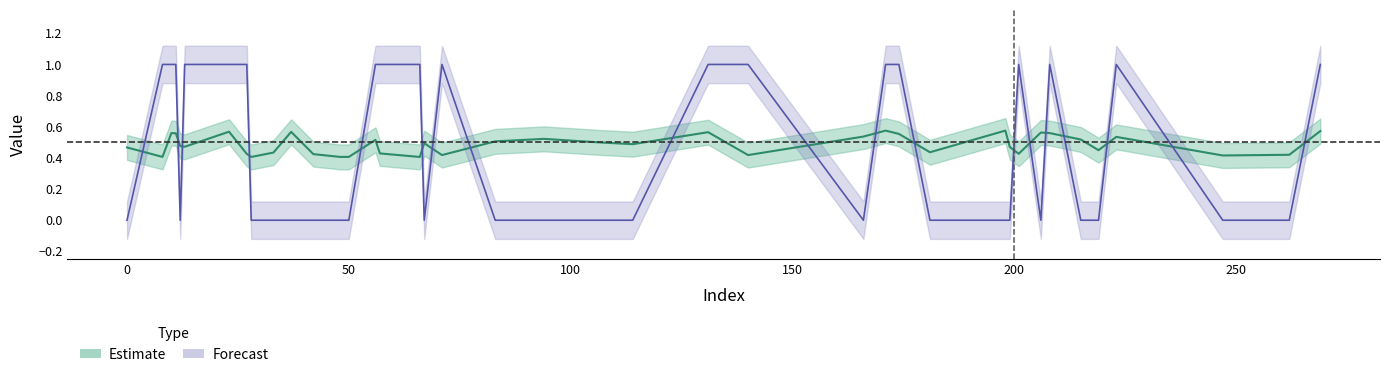

Reading left to right, extract all data points from this chart.

y_pred: 0=0.5	8=0.4	10=0.6	11=0.6	12=0.5	13=0.5	23=0.6	27=0.4	28=0.4	33=0.4	37=0.6	42=0.4	48=0.4	50=0.4	56=0.5	57=0.4	66=0.4	67=0.5	71=0.4	83=0.5	94=0.5	107=0.5	114=0.5	131=0.6	140=0.4	166=0.5	171=0.6	174=0.6	181=0.4	198=0.6	199=0.5	201=0.4	206=0.6	208=0.6	215=0.5	219=0.4	223=0.5	247=0.4	262=0.4	269=0.6
y_true: 0=0.0	8=1.0	10=1.0	11=1.0	12=0.0	13=1.0	23=1.0	27=1.0	28=0.0	33=0.0	37=0.0	42=0.0	48=0.0	50=0.0	56=1.0	57=1.0	66=1.0	67=0.0	71=1.0	83=0.0	94=0.0	107=0.0	114=0.0	131=1.0	140=1.0	166=0.0	171=1.0	174=1.0	181=0.0	198=0.0	199=0.0	201=1.0	206=0.0	208=1.0	215=0.0	219=0.0	223=1.0	247=0.0	262=0.0	269=1.0